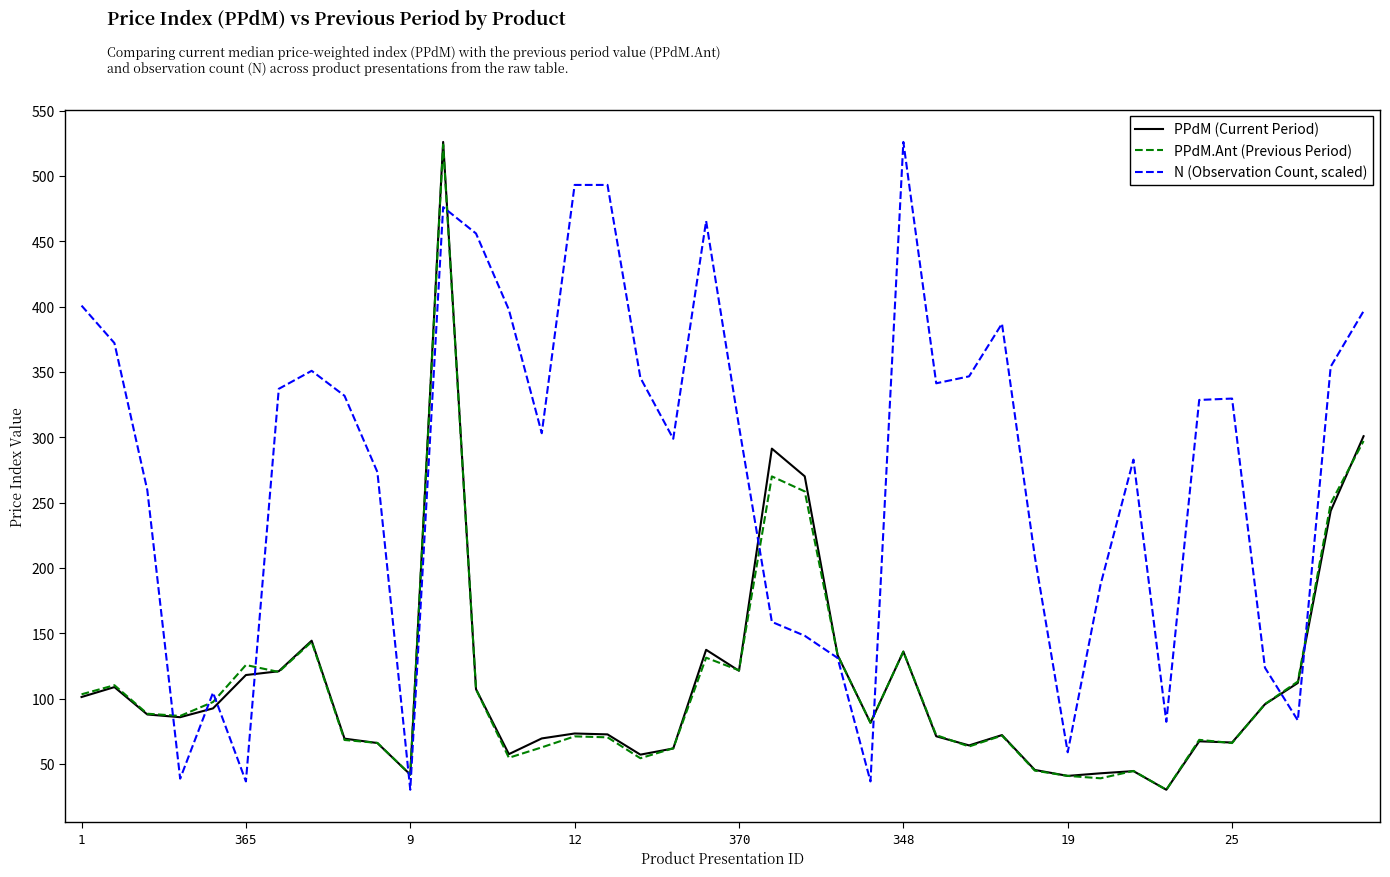

What is the maximum value shown in the chart?

526.0